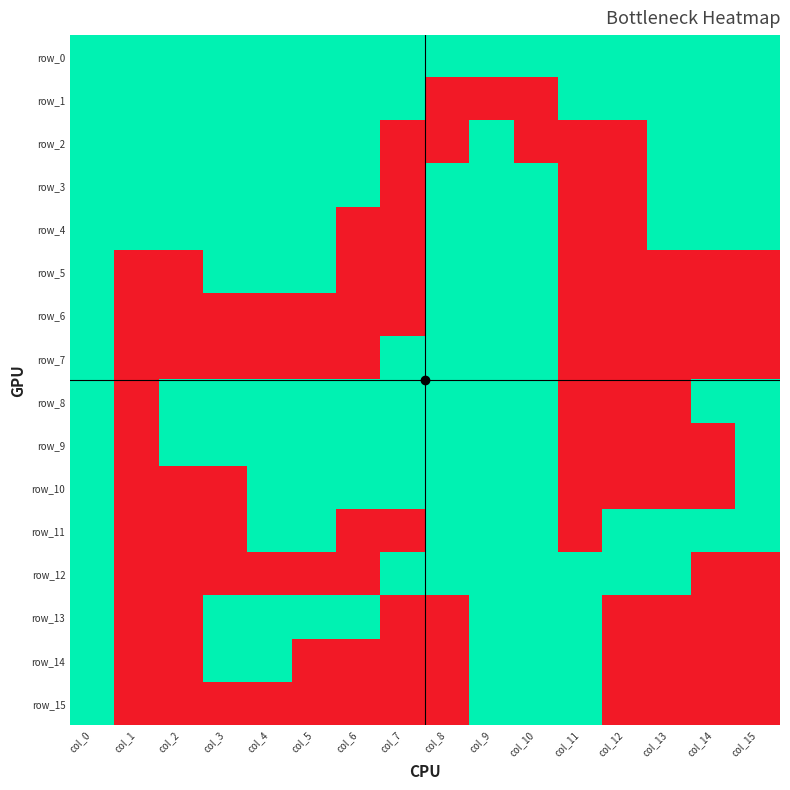

At which label is row_10 closest to 0?

col_1